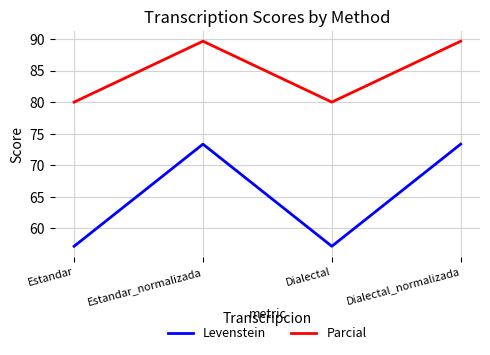

What value does the Parcial series have at Estandar?

80.0